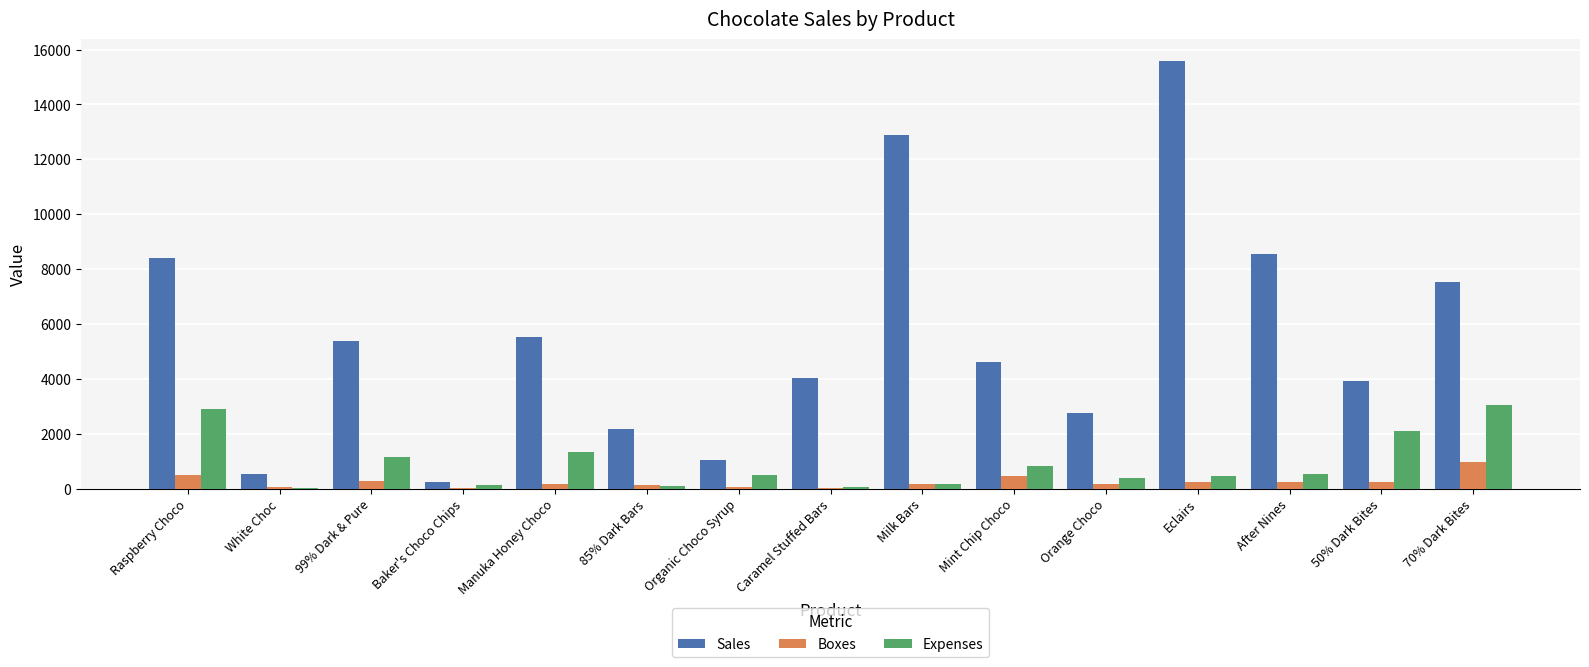

Which series changed the most between Mint Chip Choco and Eclairs?

Sales